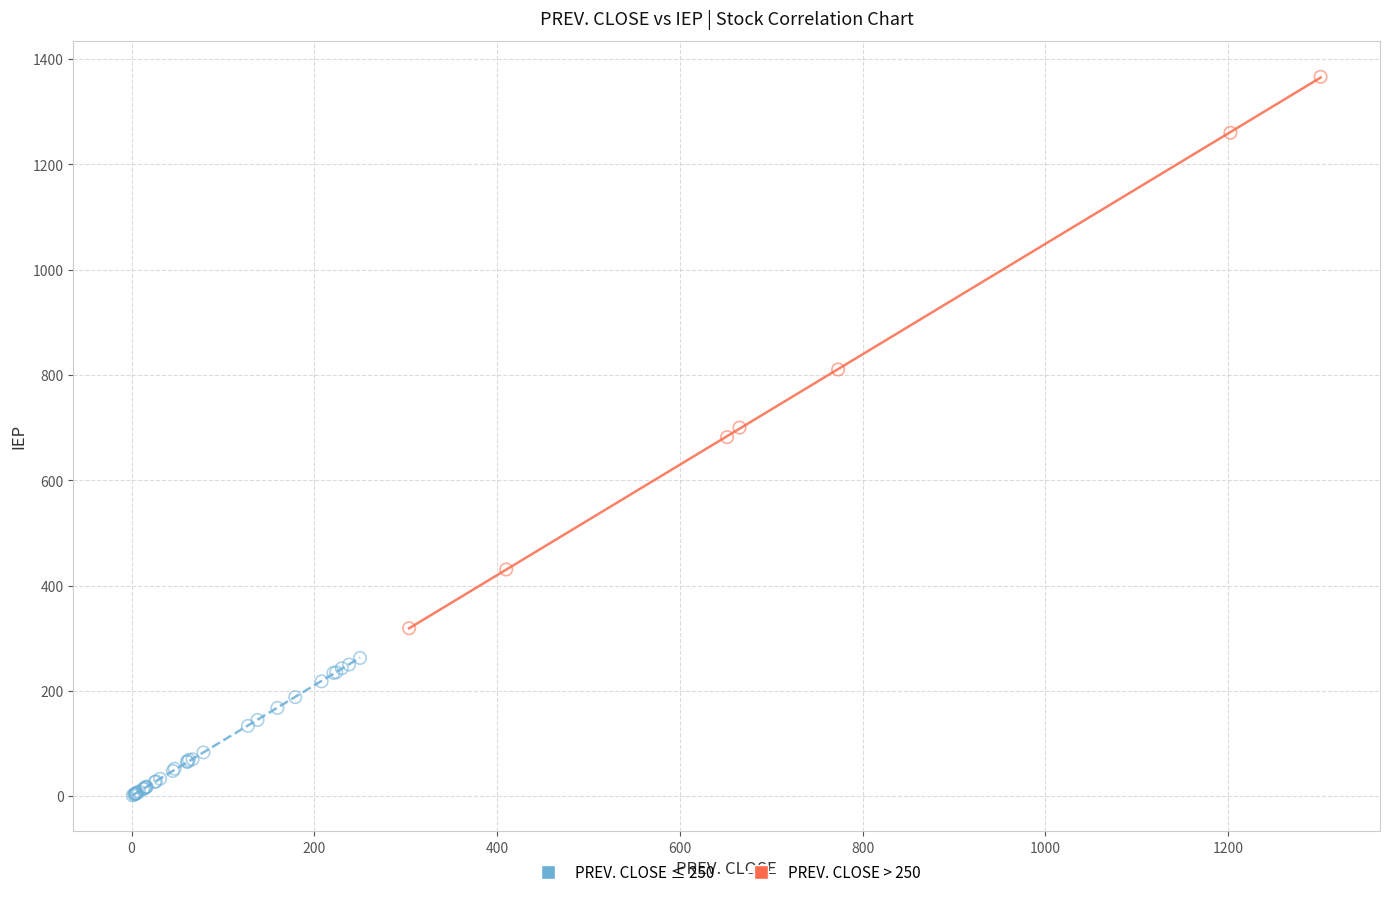

Which series has the largest Y range (max minus min)?

PREV. CLOSE > 250